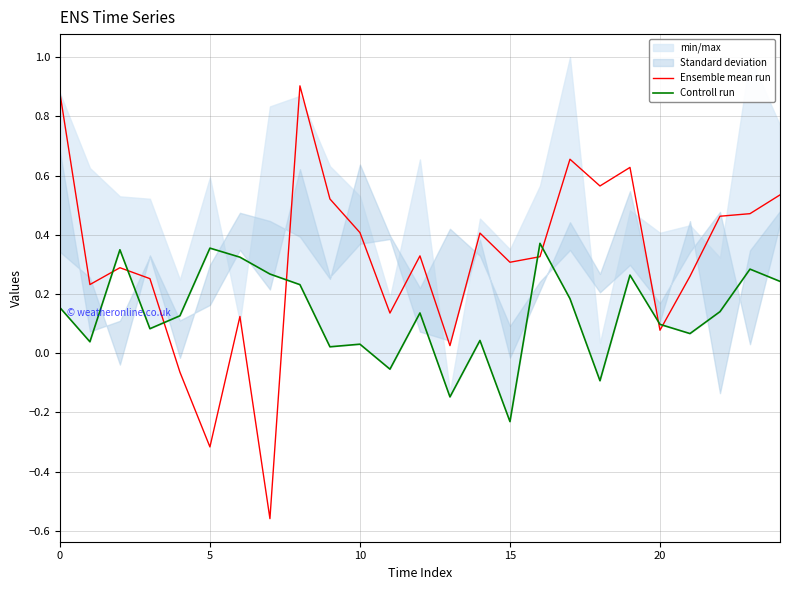

What is the value of the Ensemble mean run point at the 24th from the left?

0.5